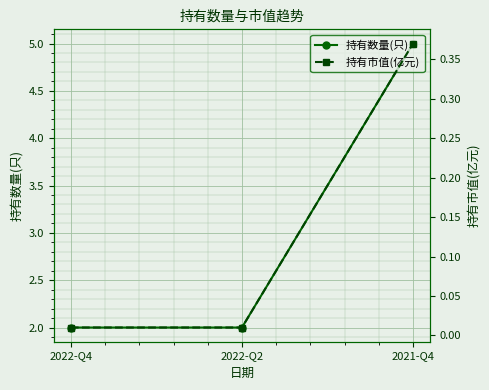

List the series in order of their peak value, lowest first.

持有市值(亿元), 持有数量(只)